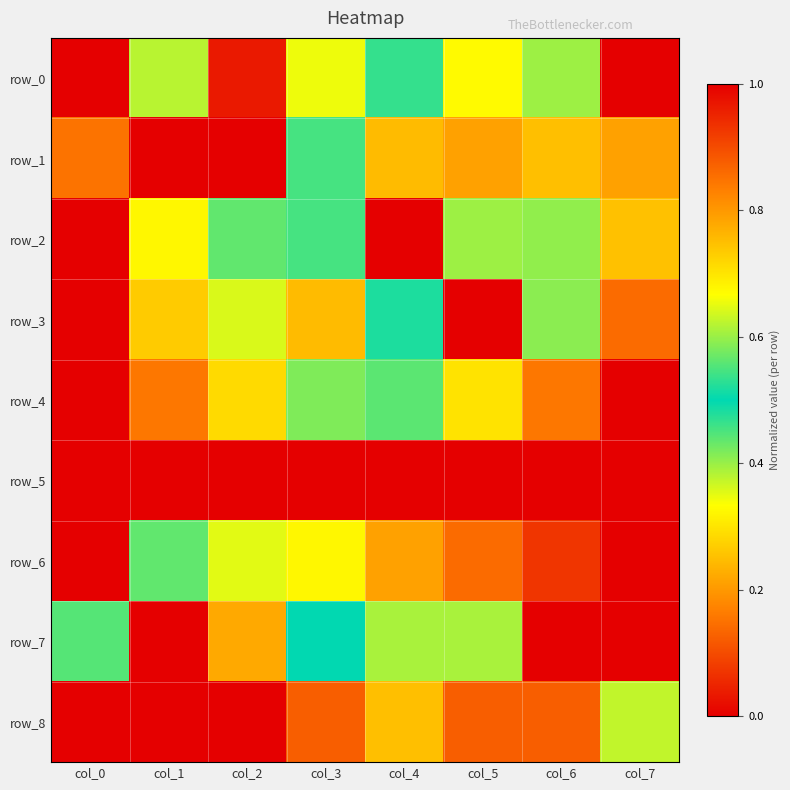

Reading left to right, what are all the values shown in this chart?

row_0: 0.0	0.6	0.0	0.3	0.5	0.3	0.6	1.0
row_1: 0.8	1.0	0.0	0.5	0.2	0.2	0.3	0.2
row_2: 1.0	0.3	0.6	0.5	0.0	0.6	0.4	0.3
row_3: 1.0	0.7	0.4	0.2	0.5	0.0	0.4	0.1
row_4: 1.0	0.8	0.7	0.6	0.4	0.3	0.2	0.0
row_5: 1.0	1.0	1.0	1.0	1.0	0.0	0.0	0.0
row_6: 1.0	0.6	0.4	0.3	0.2	0.1	0.1	0.0
row_7: 0.4	0.0	0.2	0.5	0.6	0.6	1.0	1.0
row_8: 1.0	0.0	1.0	0.9	0.3	0.9	0.9	0.6